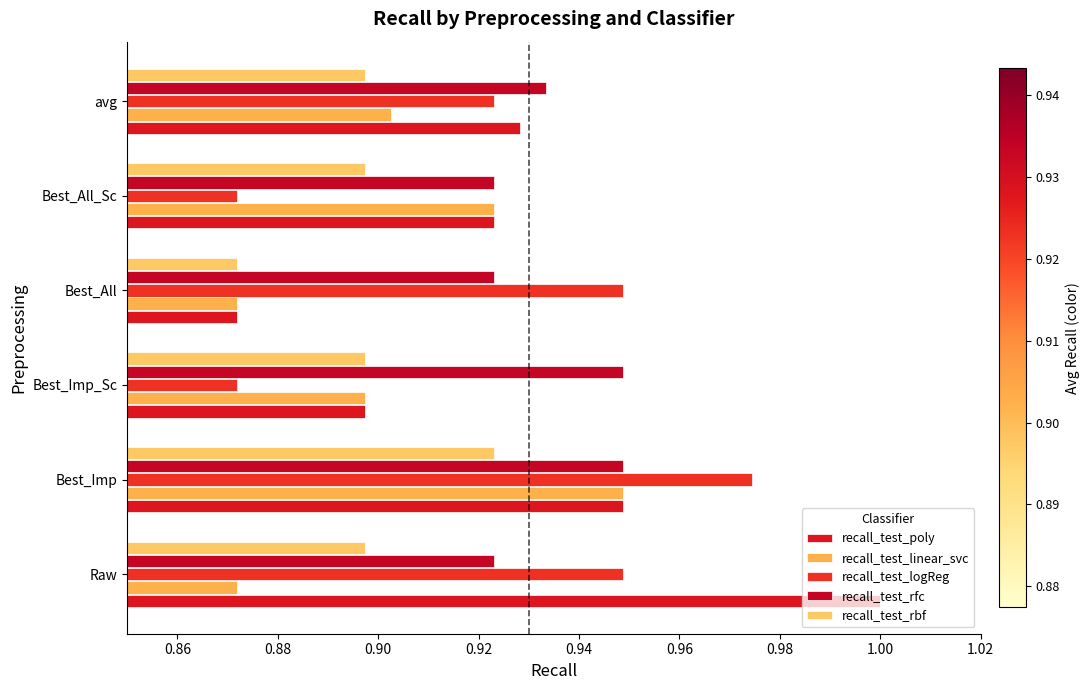

At which category is the sum across all series the highest?

Best_Imp